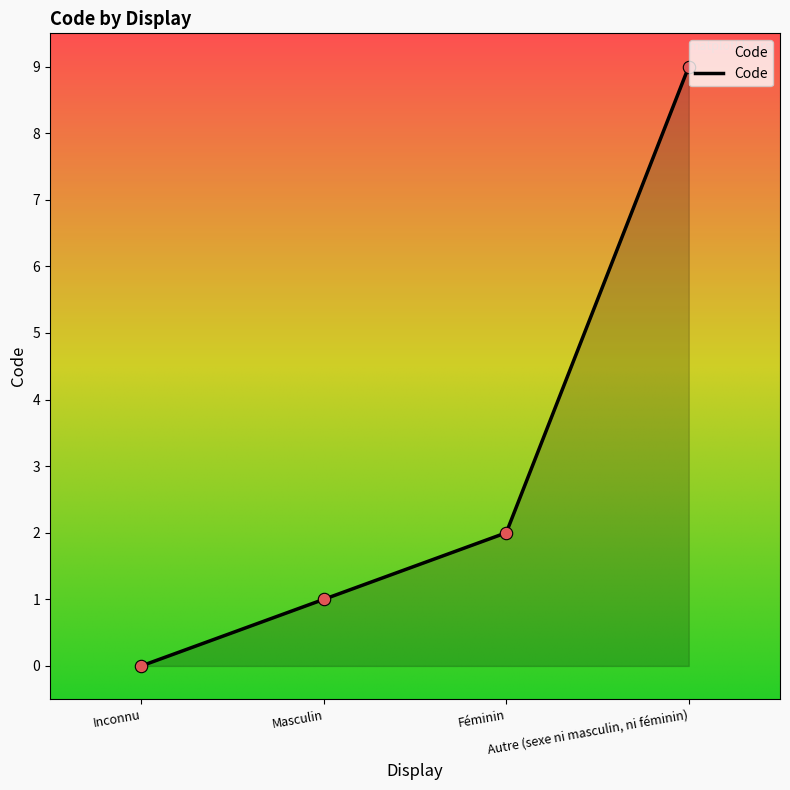

Which has a higher value, Féminin or Inconnu?

Féminin